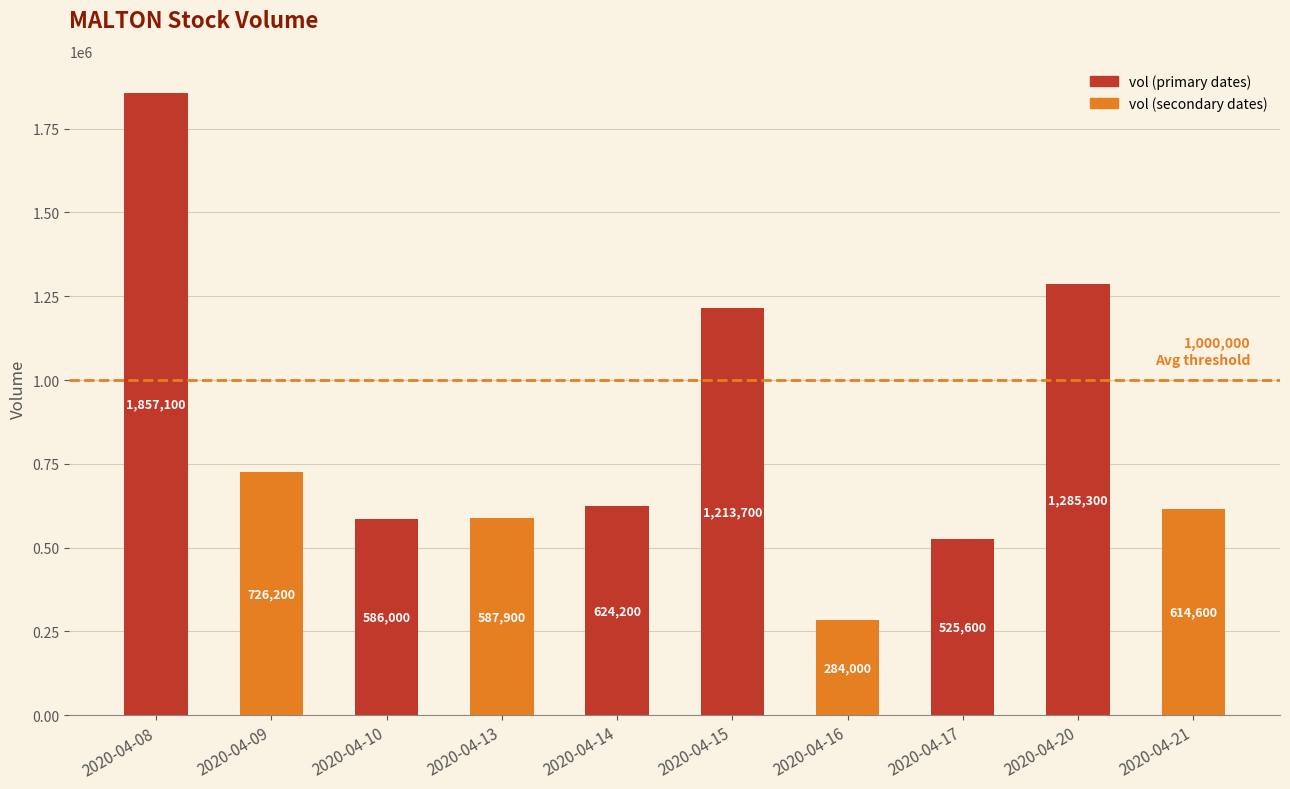

How many data points are less than 624200?

5